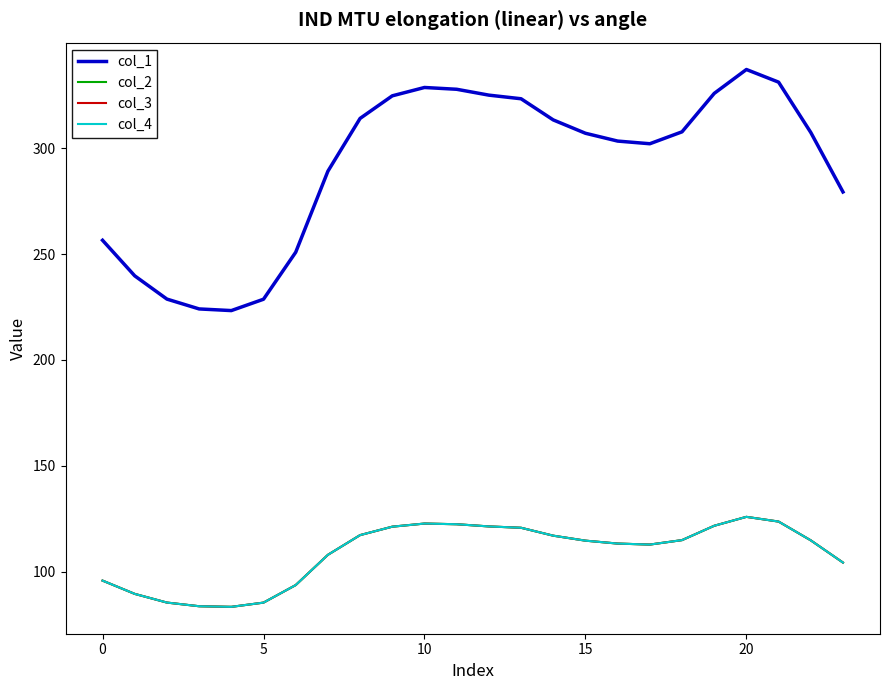

At which label is col_1 closest to 280?

23